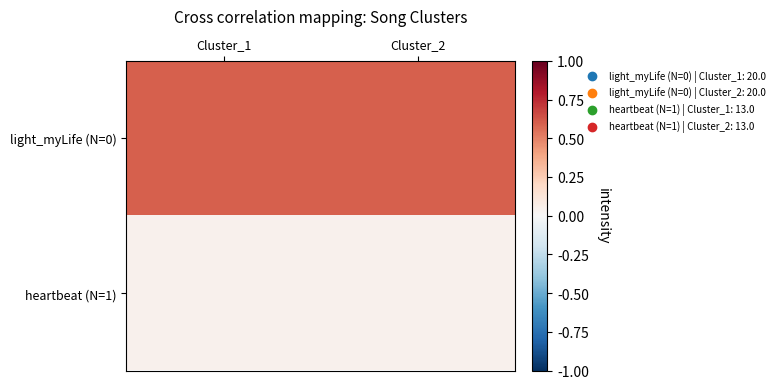

Which series changed the most between Cluster_1 and Cluster_2?

light_myLife (N=0)